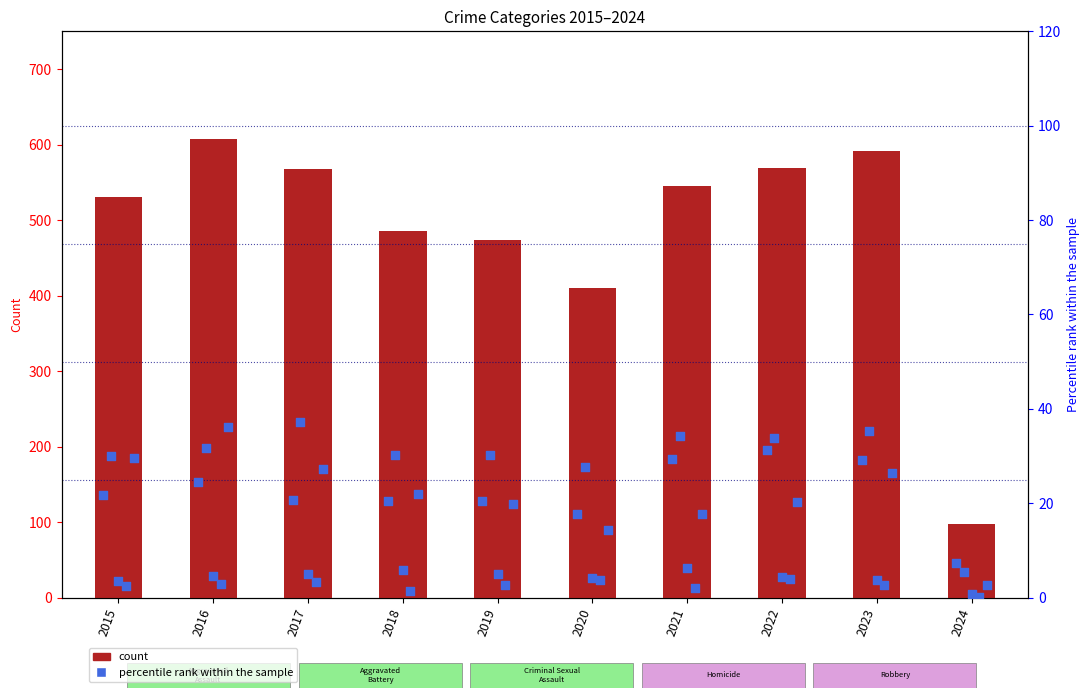

What is the total value across all series at 2016?

632.5